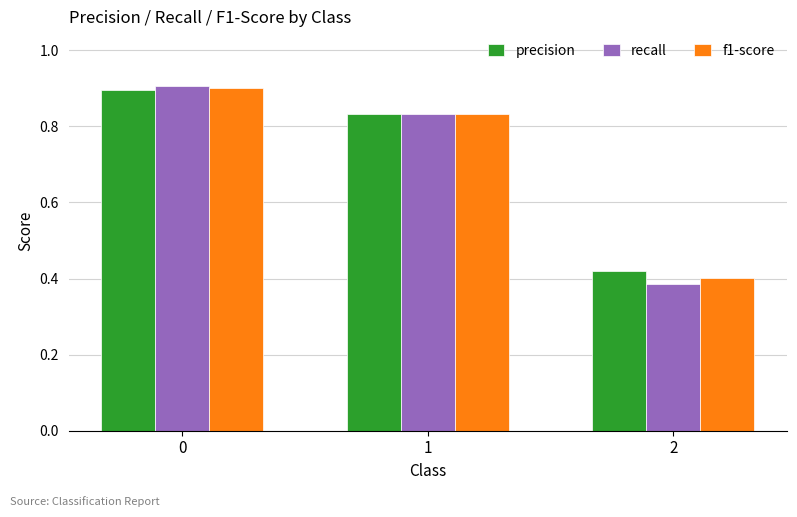

True or false: f1-score has a value of 0.2 at 0.

False